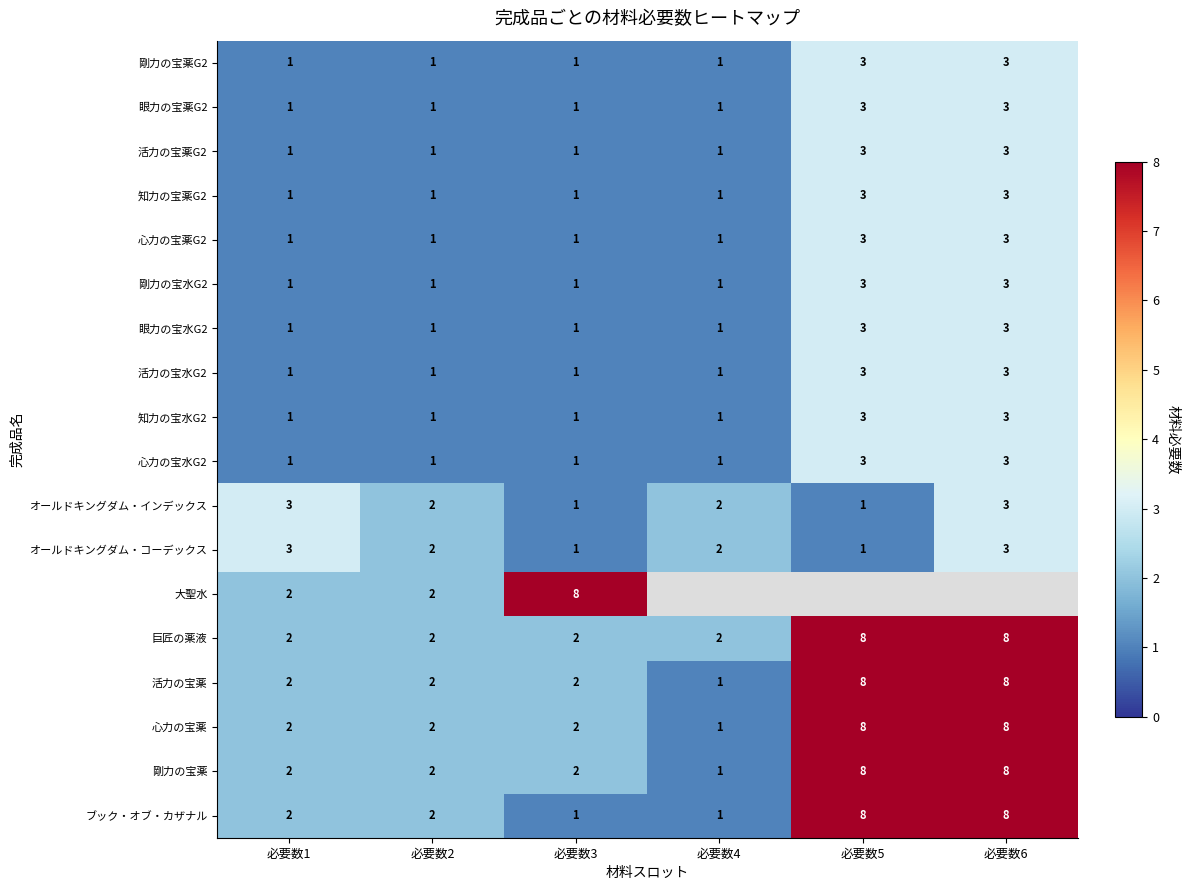

What is the sum of all 剛力の宝薬G2 values?

10